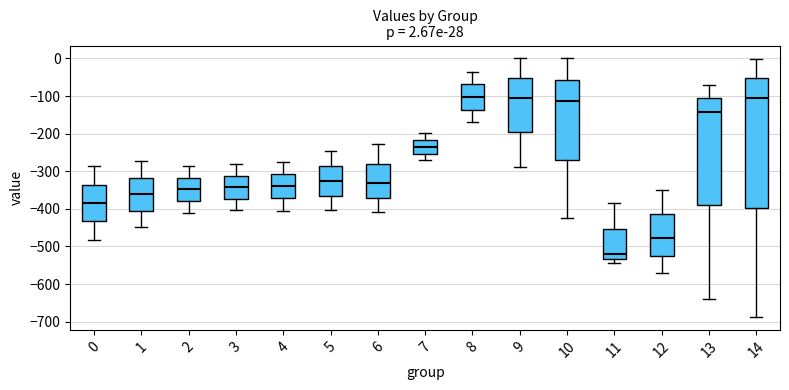

Which box is the tallest, from its lower edge to its upper edge?

14